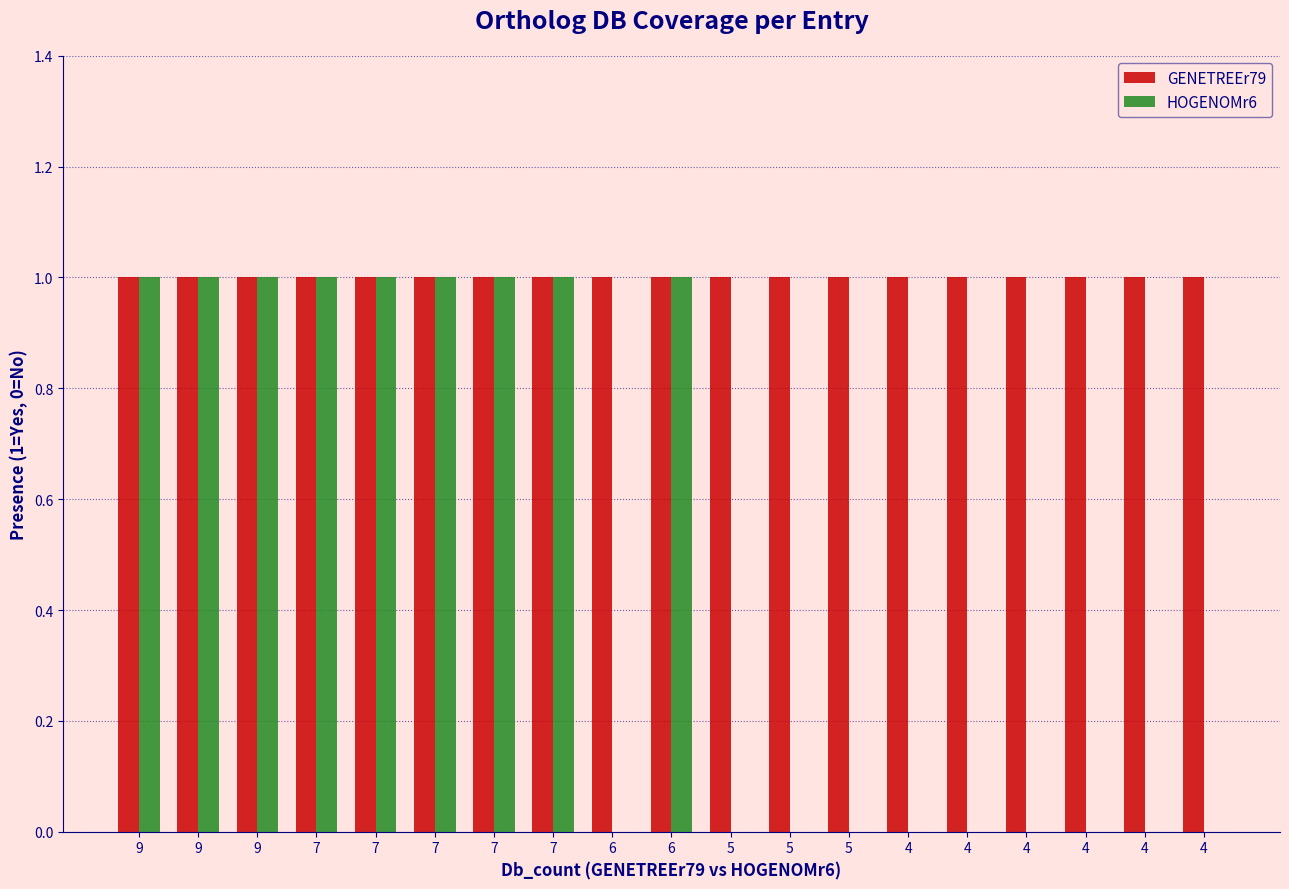

Is it true that HOGENOMr6 equals 0 at 9?

False